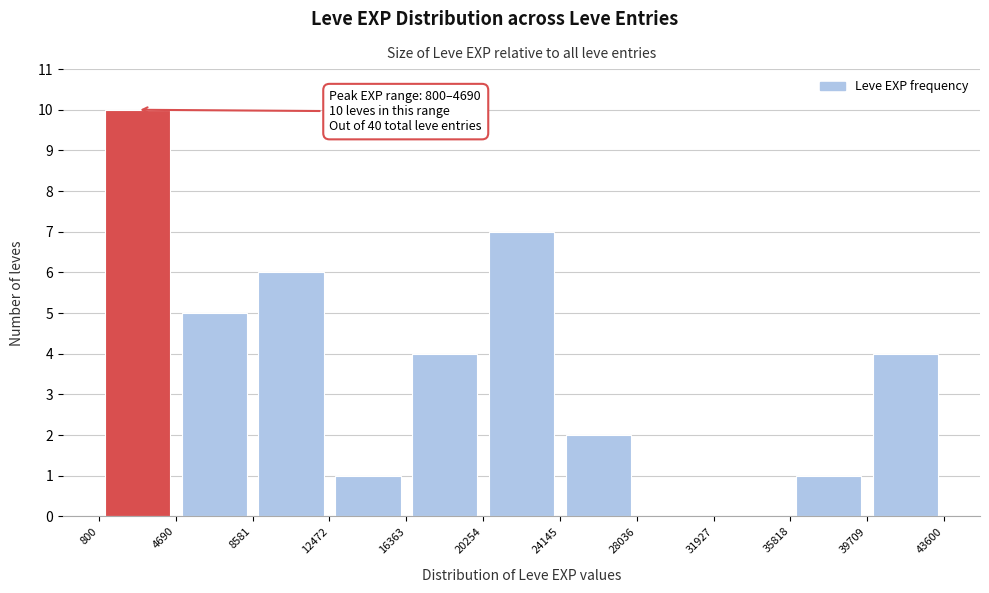

Which range on the x-axis has the tallest bar?

800 to 4690